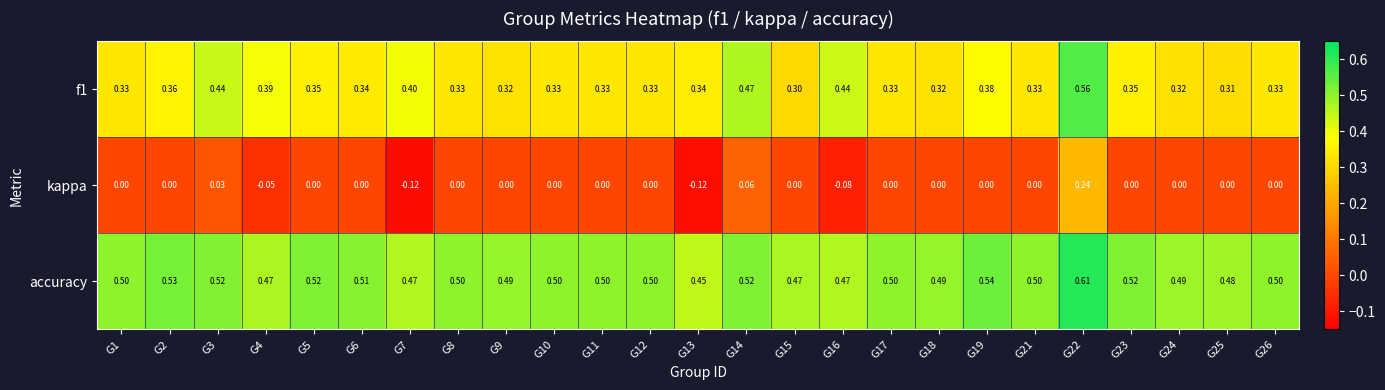

Which series has the largest total across all categories?

accuracy